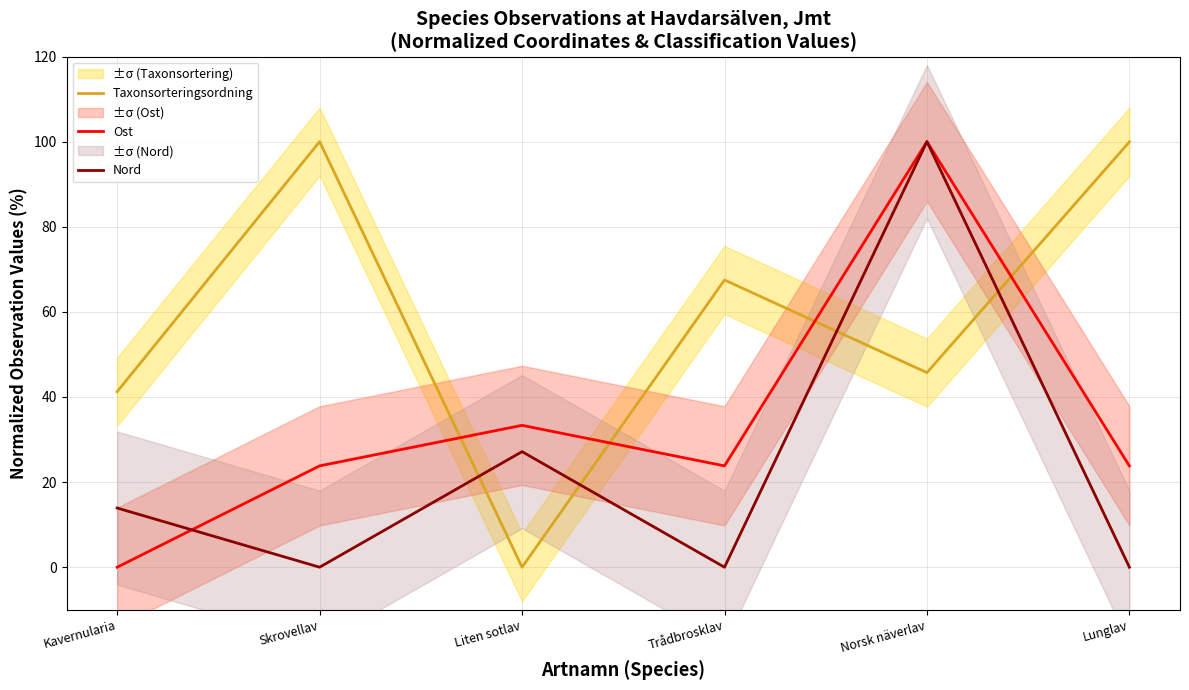

How many data points in Nord are above 13?

3